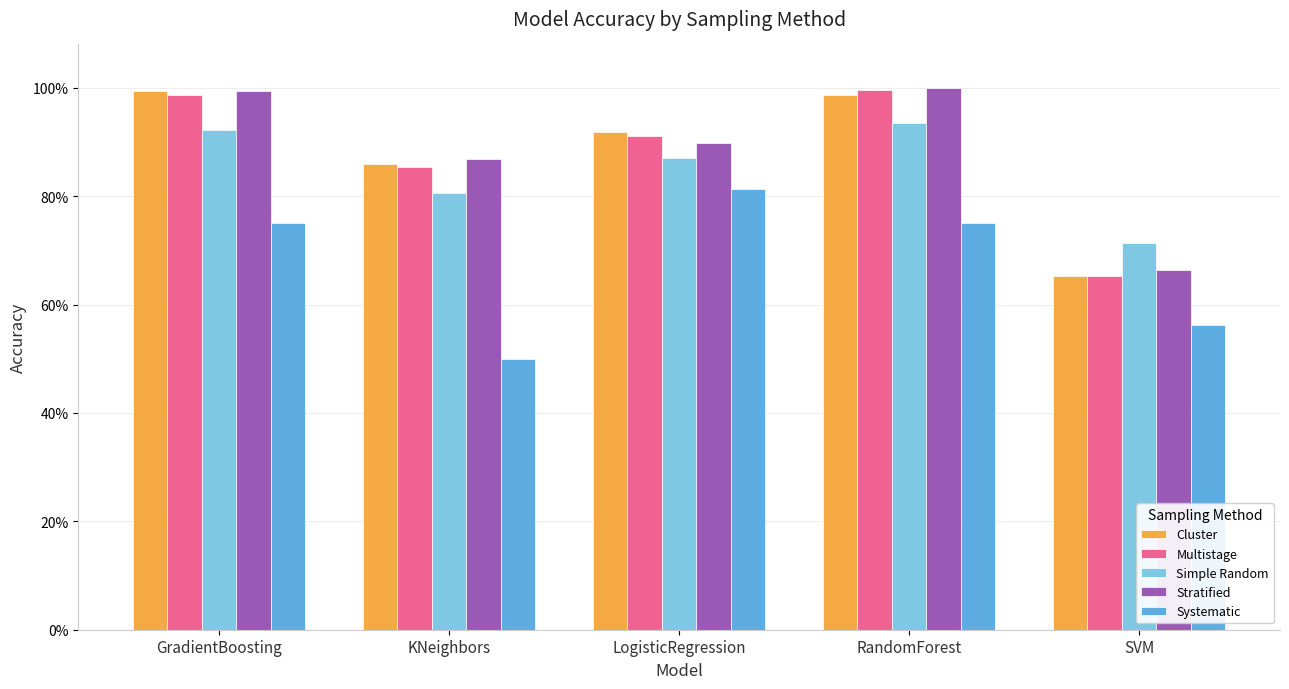

At which category is the sum across all series the highest?

RandomForest